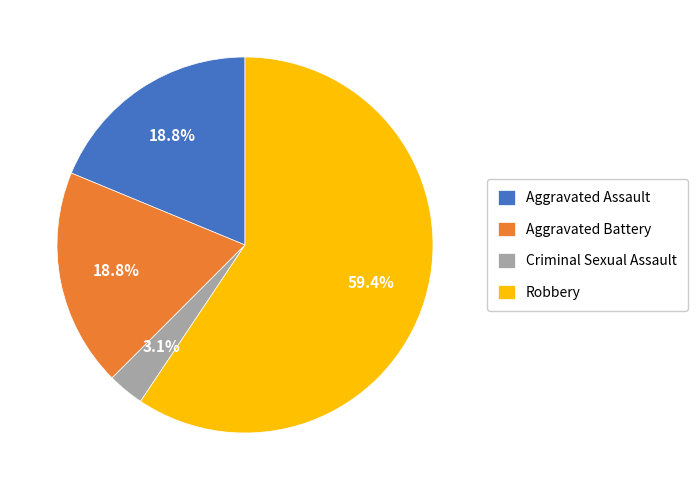

To the nearest percent, what is the average slice percentage?

25%